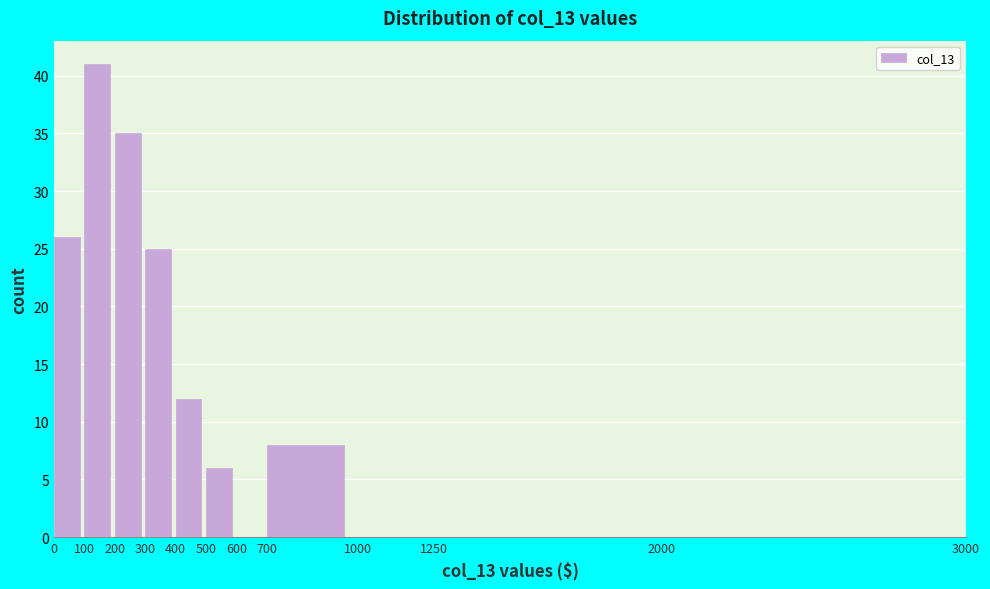

How tall is the bar that spans 700 to 1000 on the x-axis? The values are not printed on the chart, so give them approximately, as read against the axis.

8